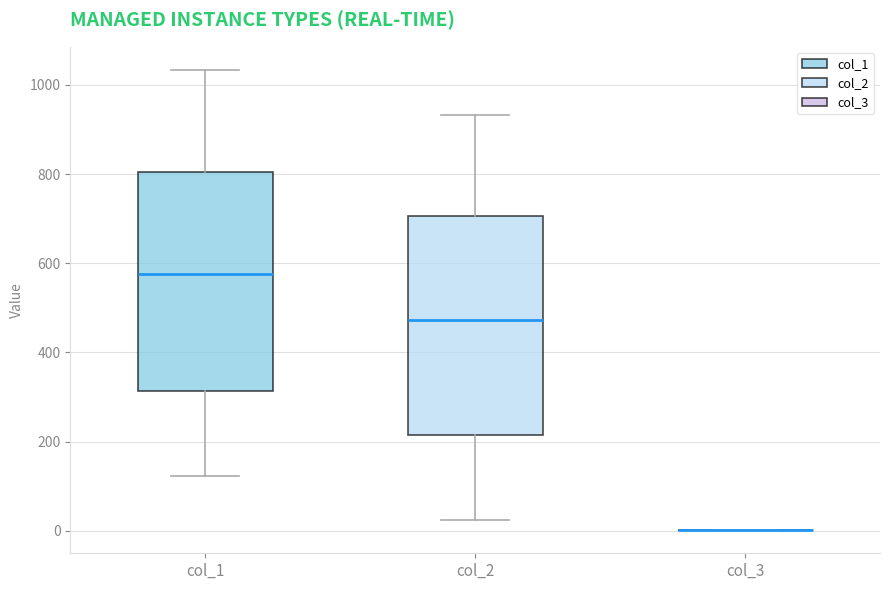

Reading left to right, transcribe this box plot: for each box, give where its median line is, the range the box spans, and where its two whiskers end, as read against the y-axis. The values are not printed on the chart, so give them approximately, as read against the axis.

col_1: median 580, box 320 to 800, whiskers 120 to 1040
col_2: median 480, box 220 to 700, whiskers 20 to 940
col_3: box collapsed to a line at 0, whiskers 0 to 0